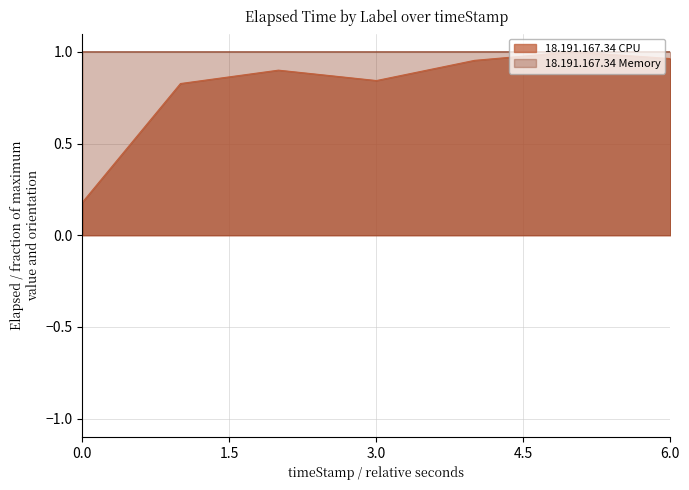

Which series changed the most between 1549480682726 and 1549480684727?

18.191.167.34 CPU